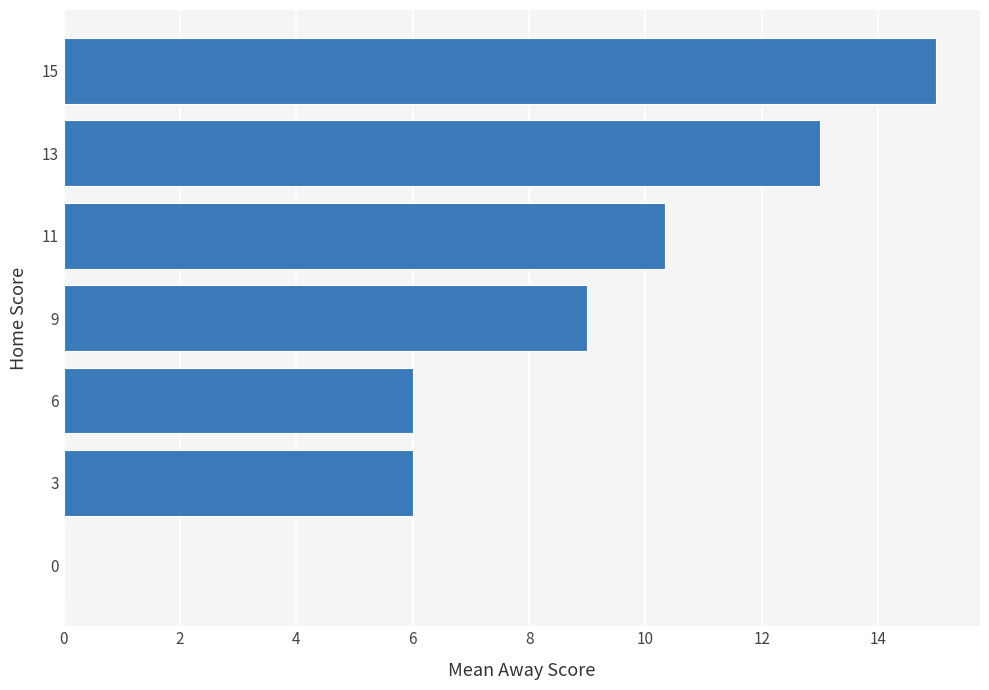

What is the sum of all values?

59.3